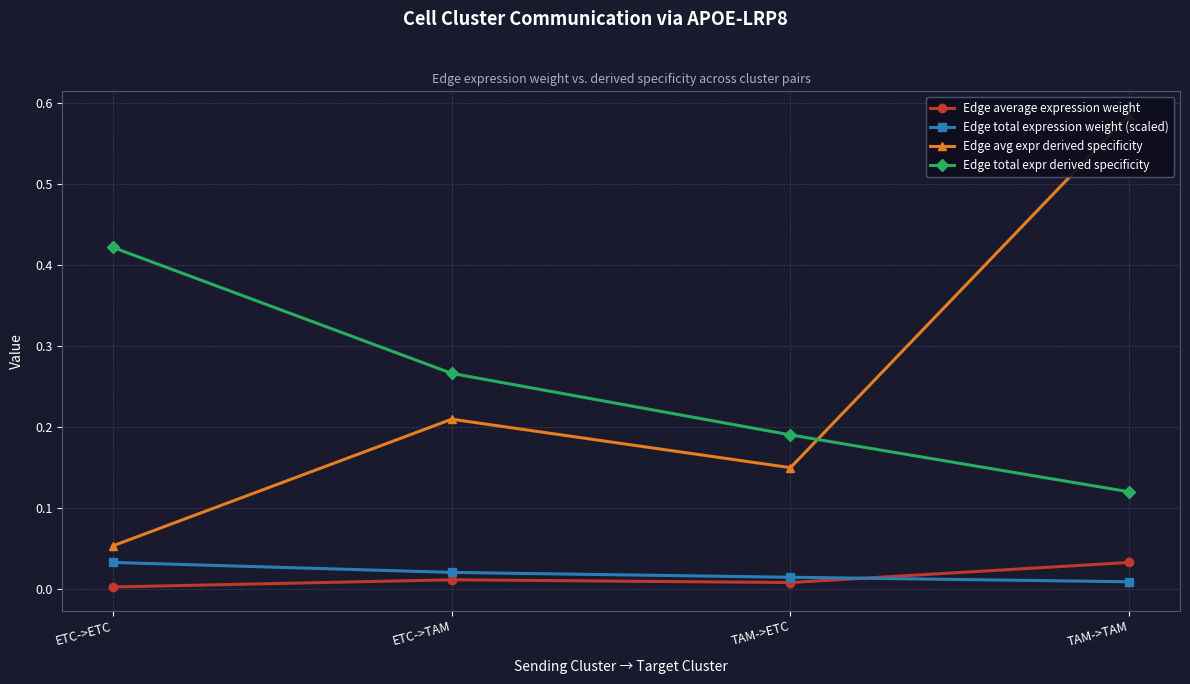

List the labels in order of Edge avg expr derived specificity value, smallest first.

ETC->ETC, TAM->ETC, ETC->TAM, TAM->TAM